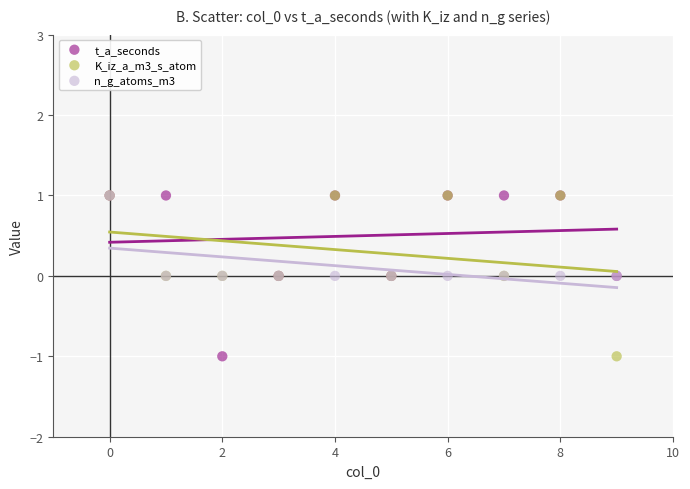

What are all the series names shown in the legend?

t_a_seconds, K_iz_a_m3_s_atom, n_g_atoms_m3